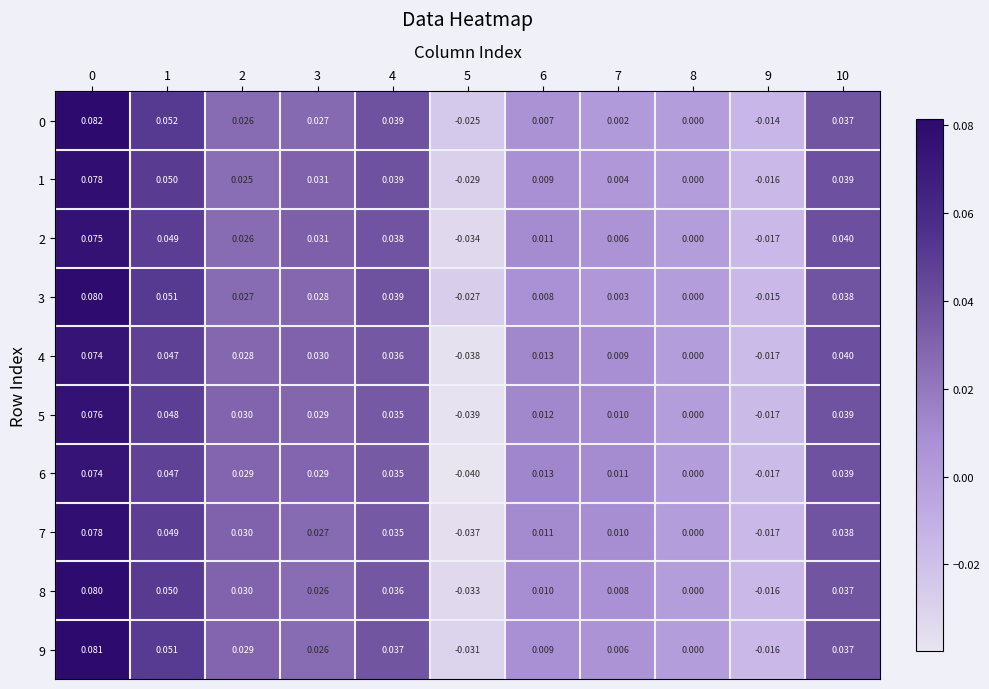

Is the value of 4 at 4 greater than the value of 6 at 0?

No